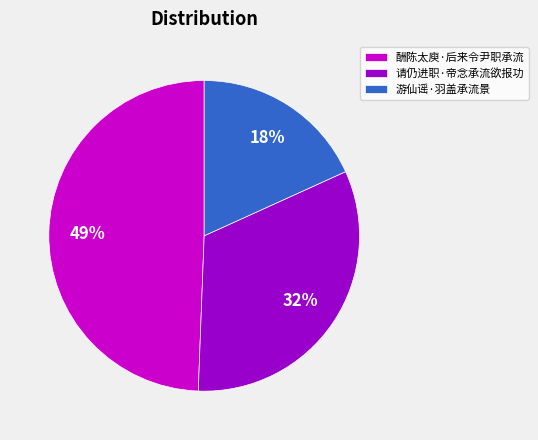

Rank the categories by value from lowest to highest.

游仙谣·羽盖承流景, 请仍进职·帝念承流欲报功, 酬陈太庾·后来令尹职承流